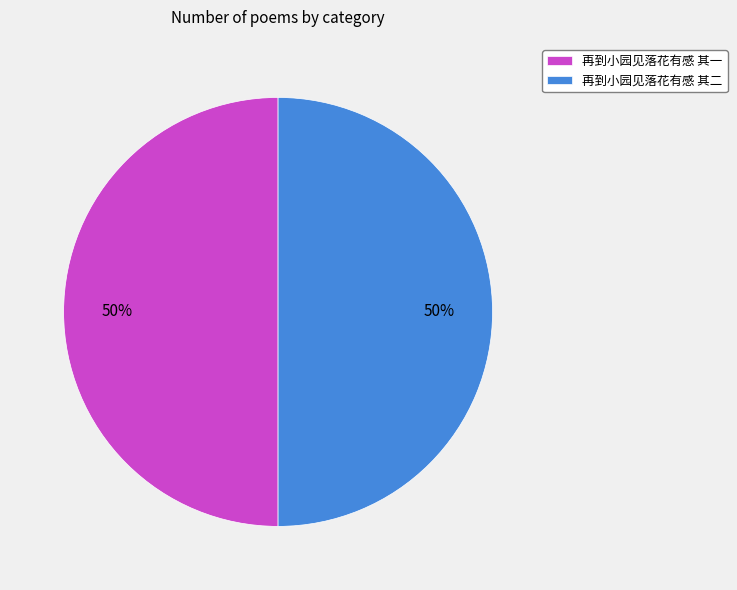

What is the ratio of the value at 再到小园见落花有感 其一 to the value at 再到小园见落花有感 其二?

1.0